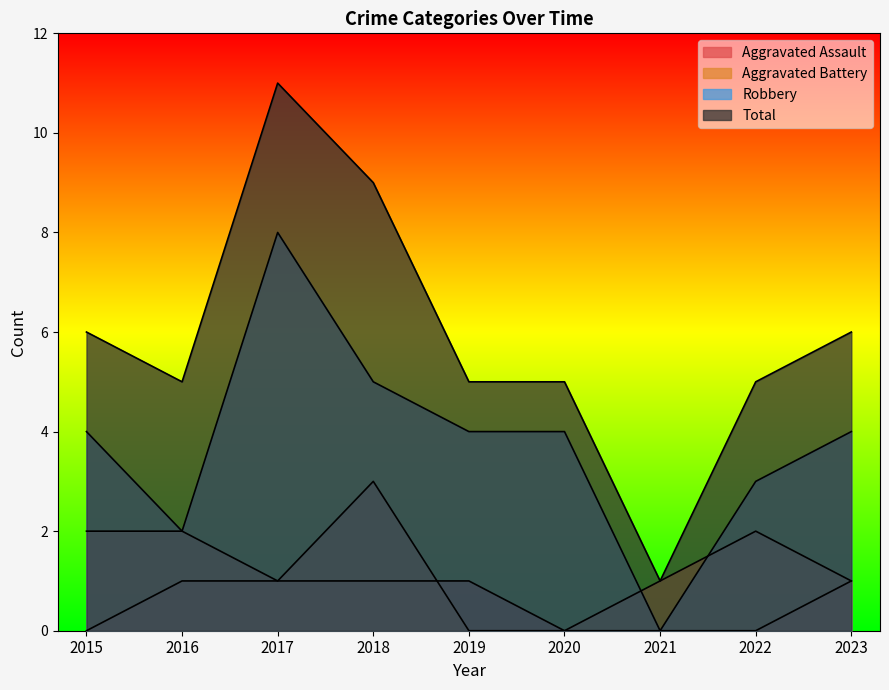

Which has a higher value, 2022 or 2023?

2023